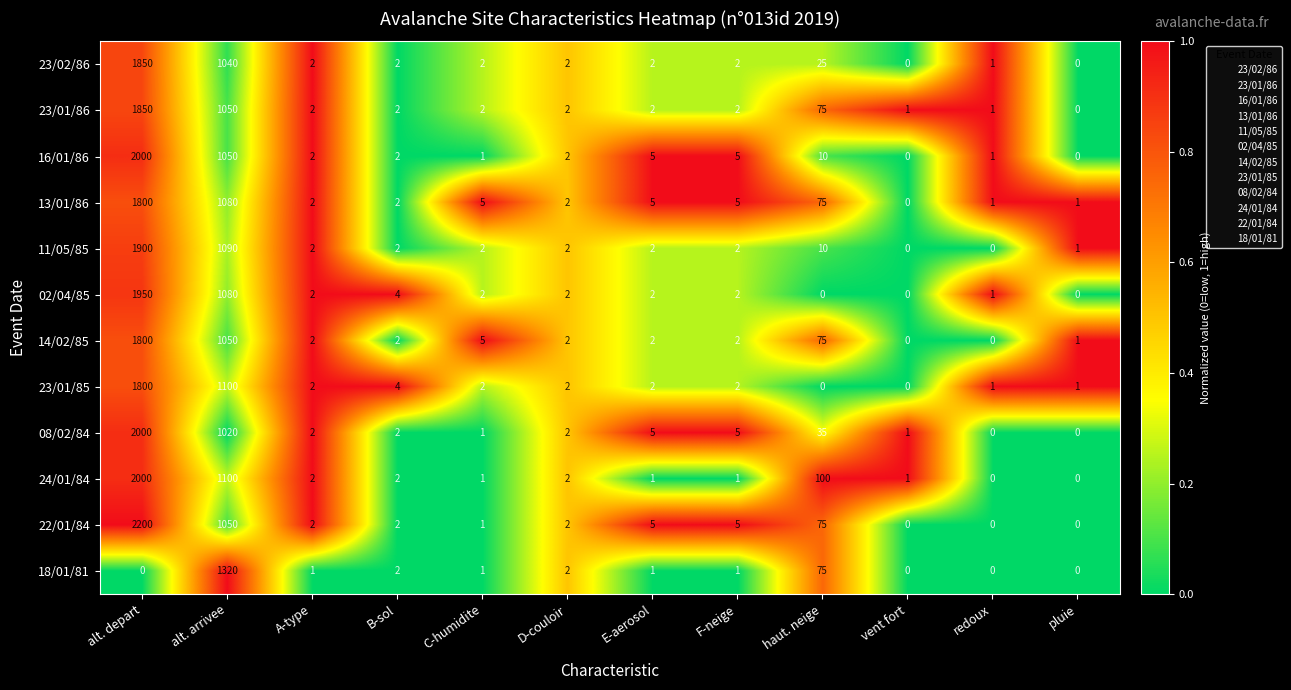

What is the difference between the maximum and minimum values in the 24/01/84 series?

2000